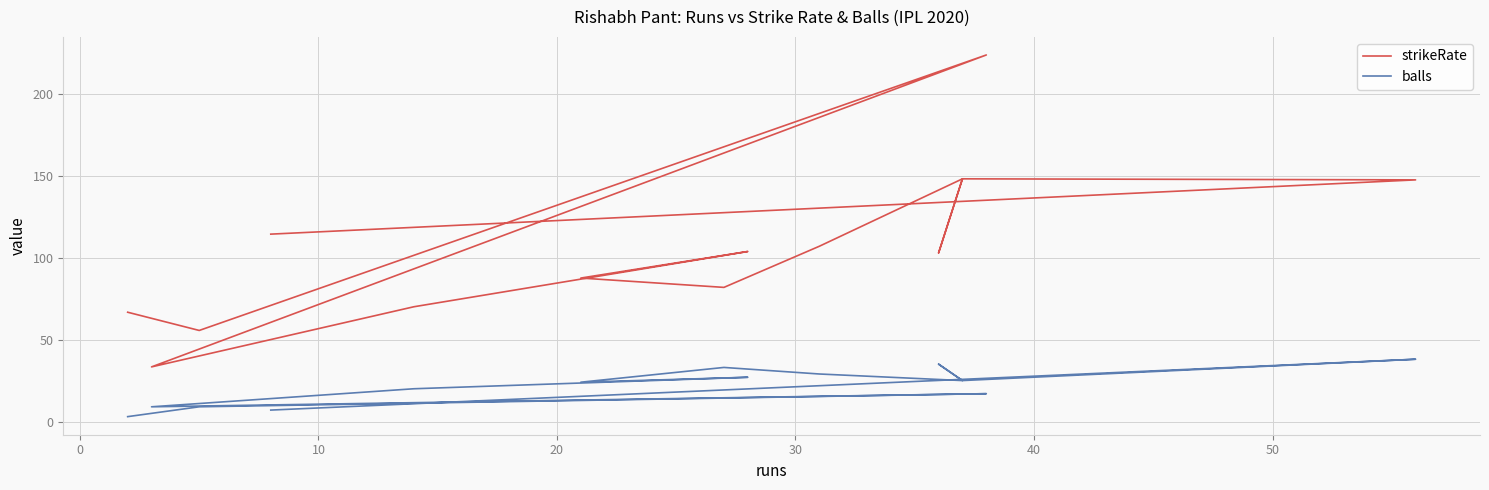

How many values in the strikeRate series are below 103?

7